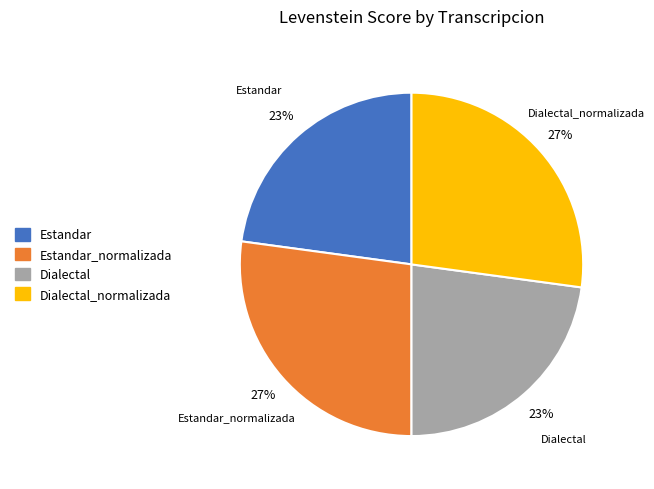

Is there any slice that represents more than half of the pie?

No